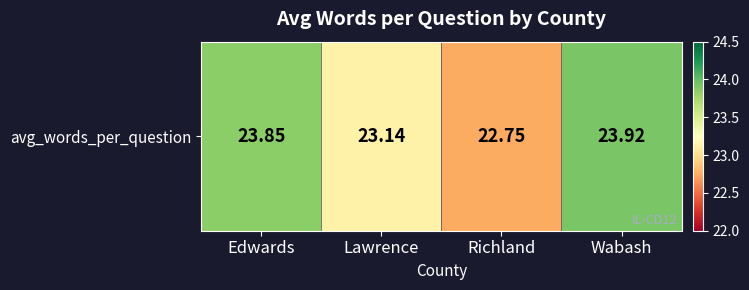

Reading right to left, list all the values displayed in this chart.

Wabash=23.9	Richland=22.8	Lawrence=23.1	Edwards=23.8